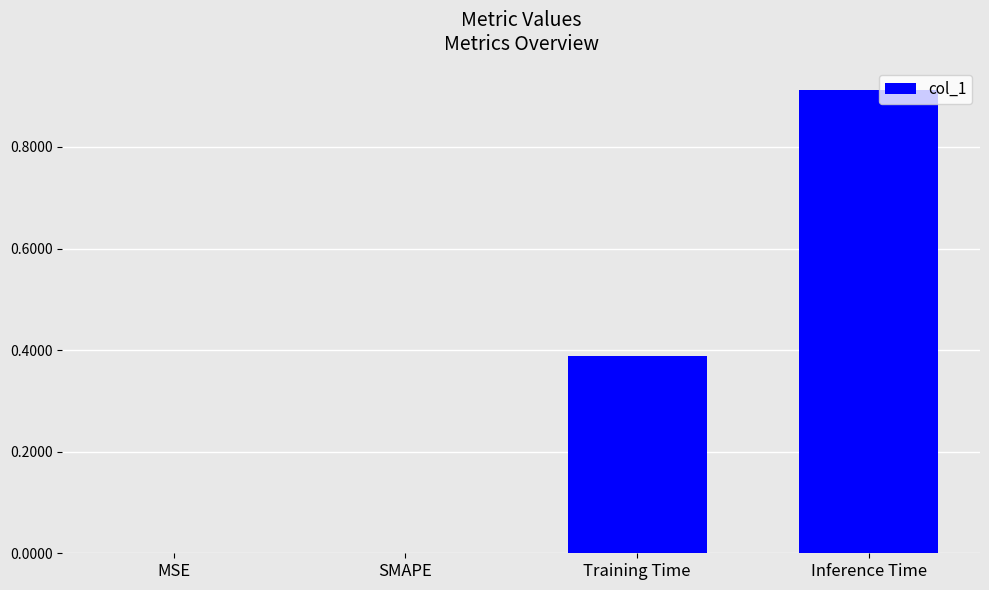

What is the change in value from SMAPE to Inference Time?

+0.9